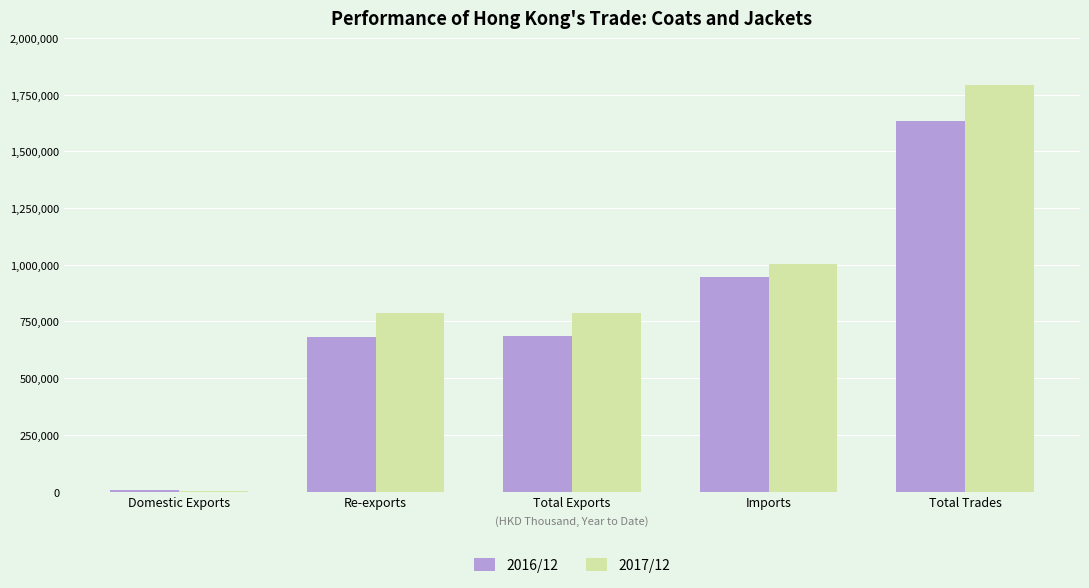

True or false: 2016/12 has a value of 2534561.2 at Total Trades.

False